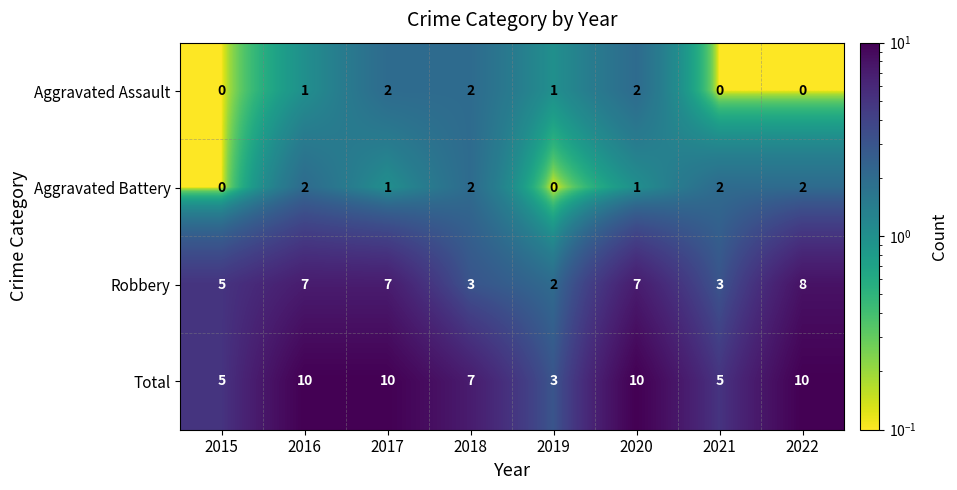

How many categories are shown in the chart?

8